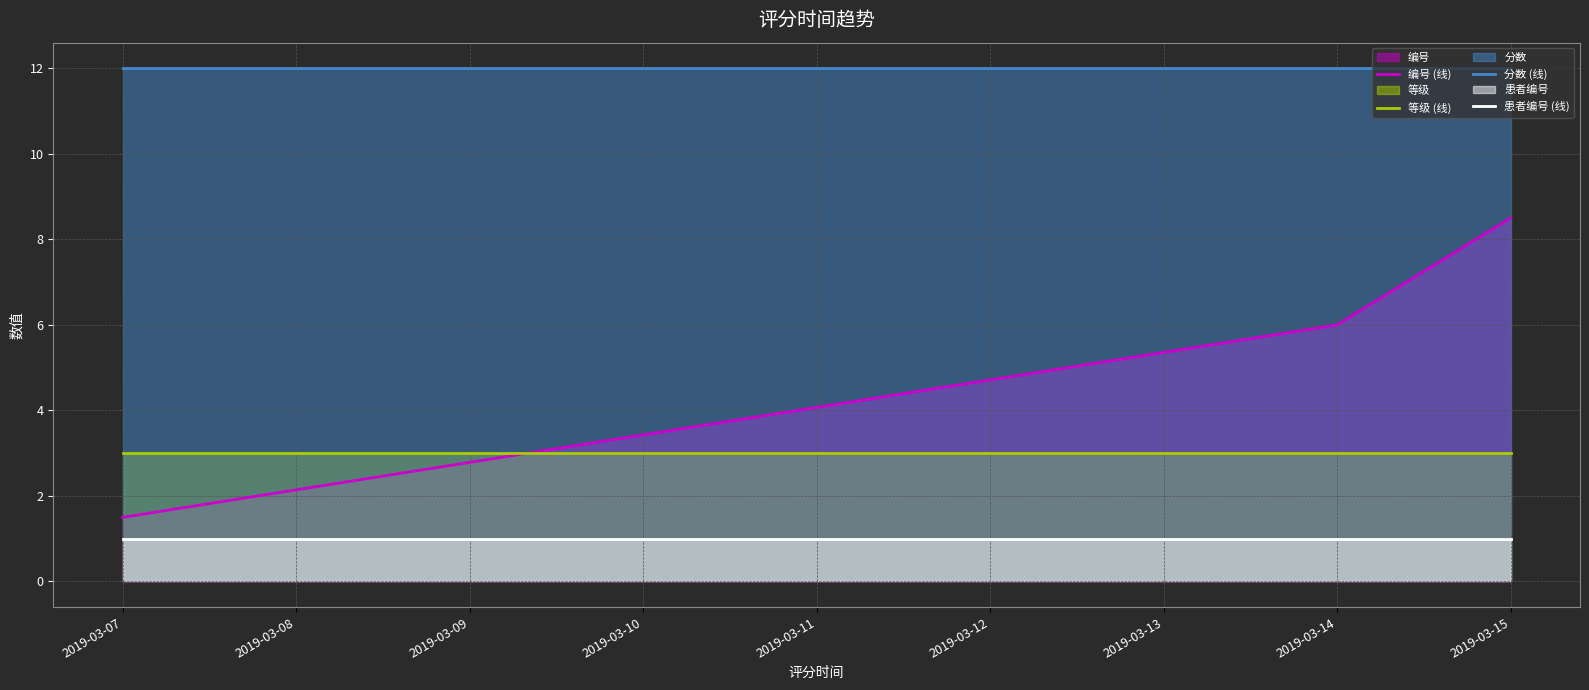

Which series changed the most between 2019-03-07 and 2019-03-15?

编号 (线)